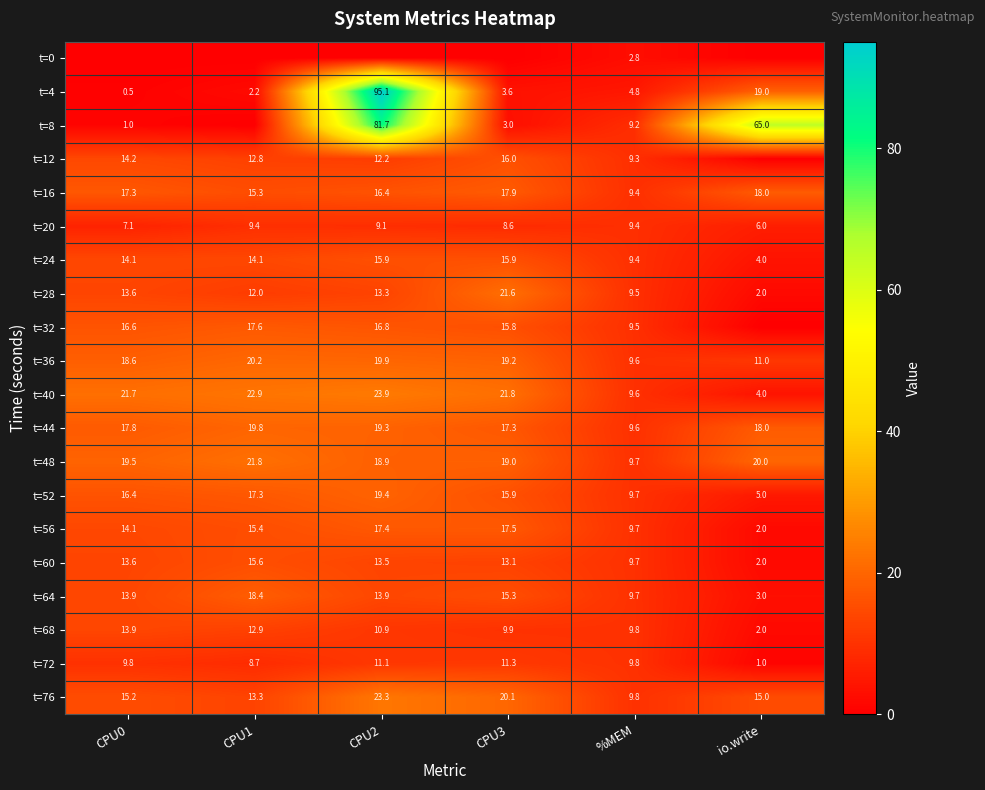

Which category has the highest value across all series?

CPU2